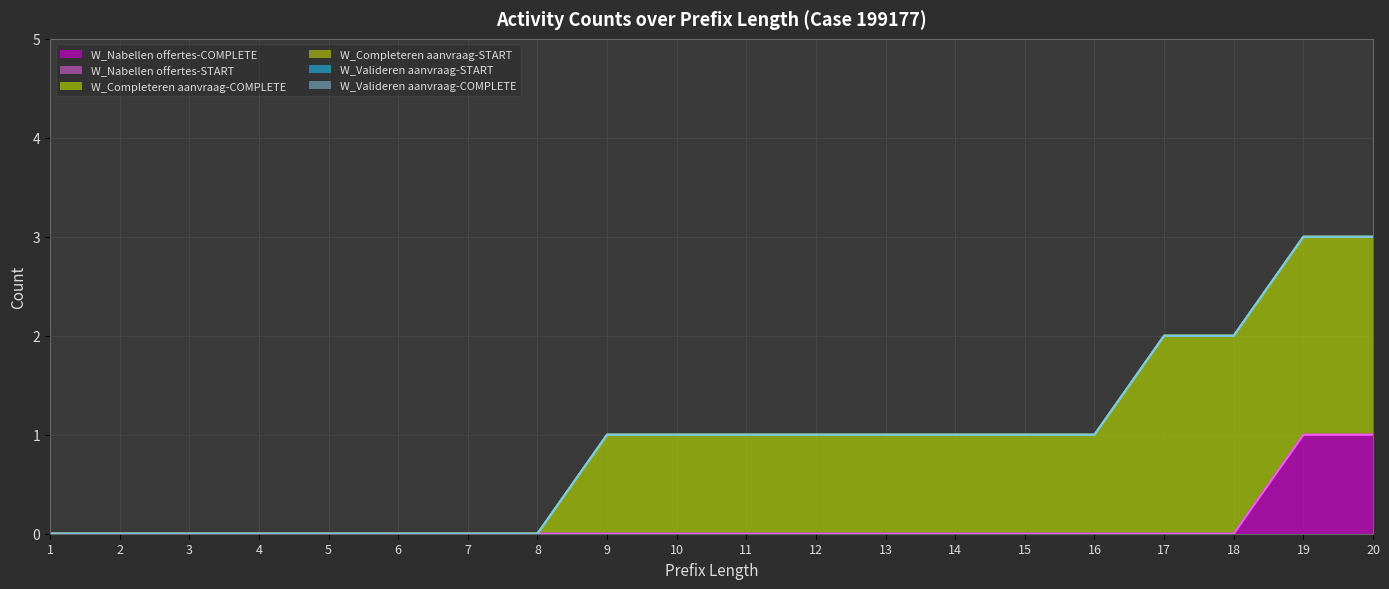

Reading right to left, transcribe all the data shown in this chart.

W_Nabellen offertes-COMPLETE: 20=1	19=1	18=0	17=0	16=0	15=0	14=0	13=0	12=0	11=0	10=0	9=0	8=0	7=0	6=0	5=0	4=0	3=0	2=0	1=0
W_Nabellen offertes-START: 20=0	19=0	18=0	17=0	16=0	15=0	14=0	13=0	12=0	11=0	10=0	9=0	8=0	7=0	6=0	5=0	4=0	3=0	2=0	1=0
W_Completeren aanvraag-COMPLETE: 20=2	19=2	18=2	17=2	16=1	15=1	14=1	13=1	12=1	11=1	10=1	9=1	8=0	7=0	6=0	5=0	4=0	3=0	2=0	1=0
W_Completeren aanvraag-START: 20=0	19=0	18=0	17=0	16=0	15=0	14=0	13=0	12=0	11=0	10=0	9=0	8=0	7=0	6=0	5=0	4=0	3=0	2=0	1=0
W_Valideren aanvraag-START: 20=0	19=0	18=0	17=0	16=0	15=0	14=0	13=0	12=0	11=0	10=0	9=0	8=0	7=0	6=0	5=0	4=0	3=0	2=0	1=0
W_Valideren aanvraag-COMPLETE: 20=0	19=0	18=0	17=0	16=0	15=0	14=0	13=0	12=0	11=0	10=0	9=0	8=0	7=0	6=0	5=0	4=0	3=0	2=0	1=0